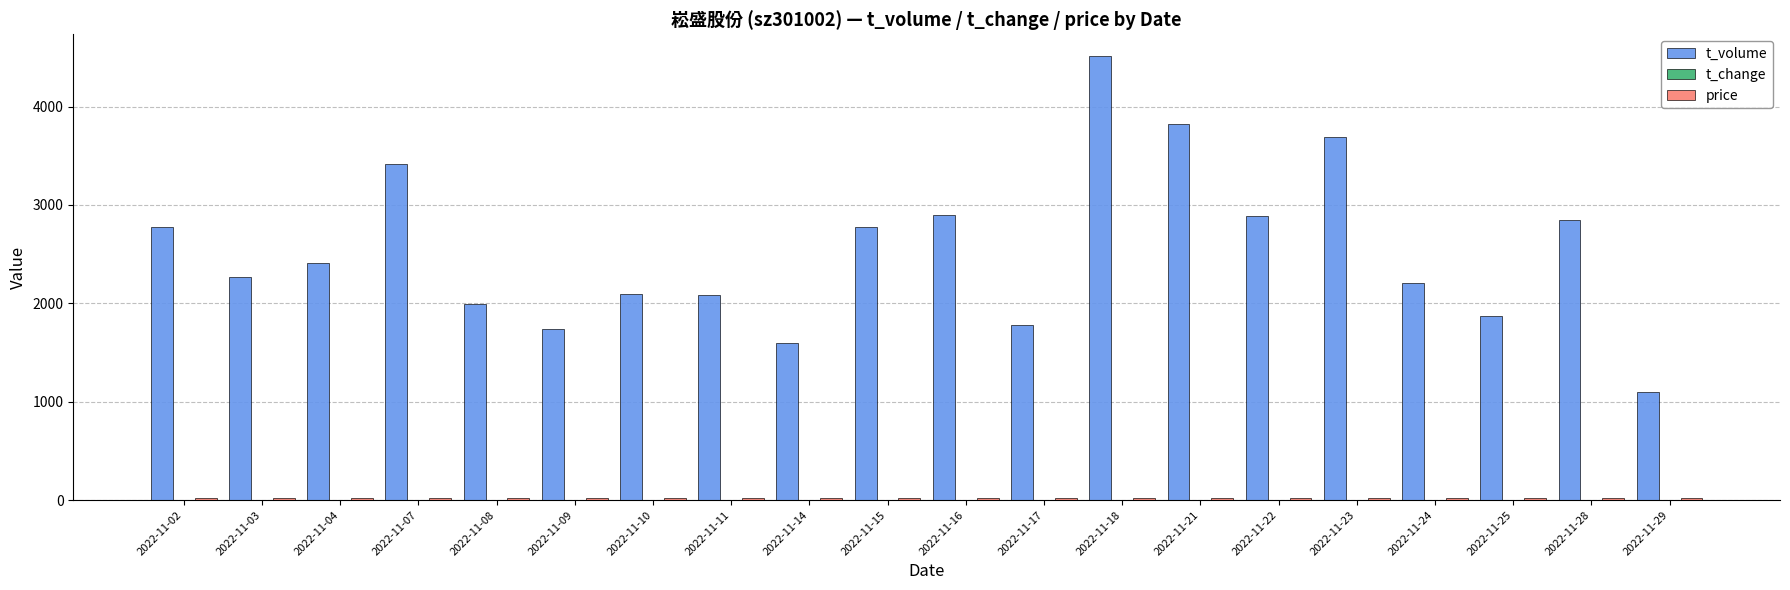

What is the spread (max minus min) of values at 2022-11-18?

4505.3